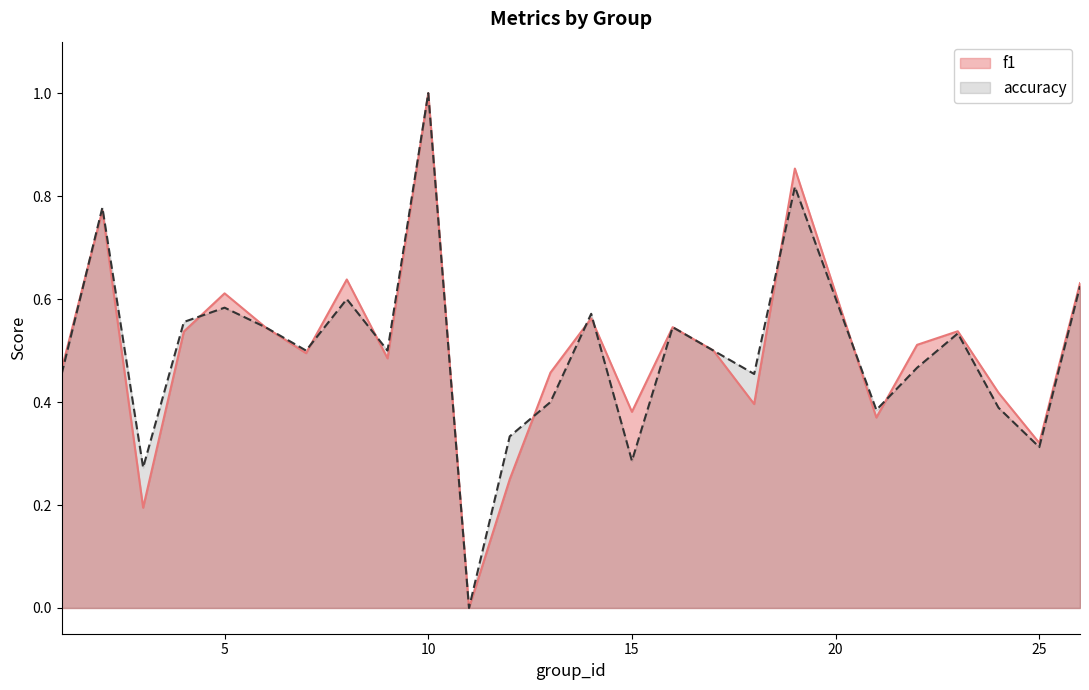

Which has a higher value, 26 or 9?

26